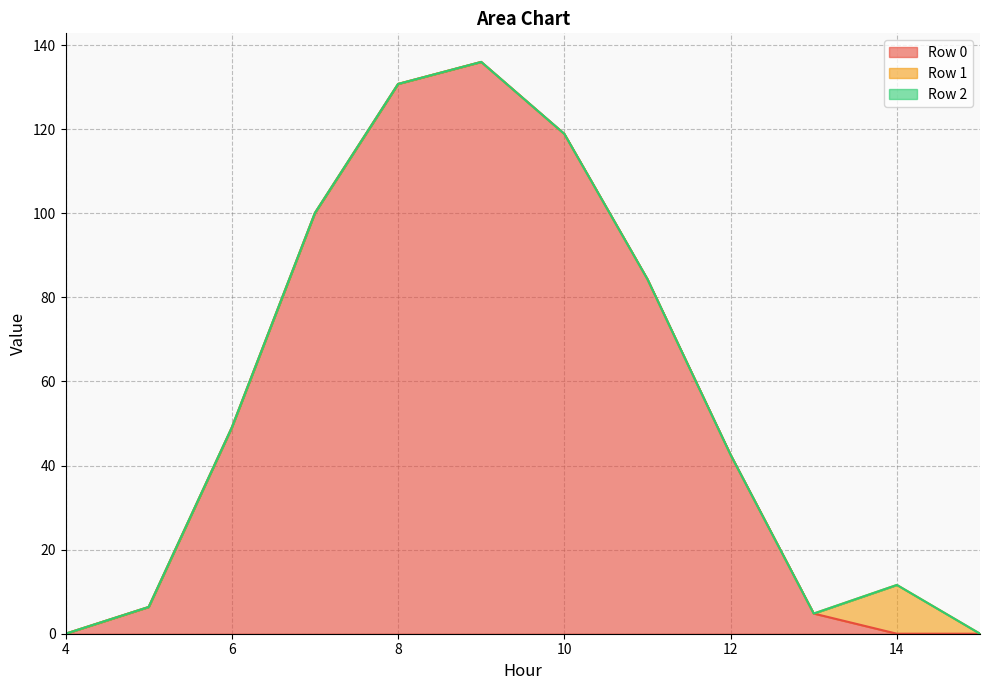

Between 10 and 13, which series saw the biggest shift?

Row 0